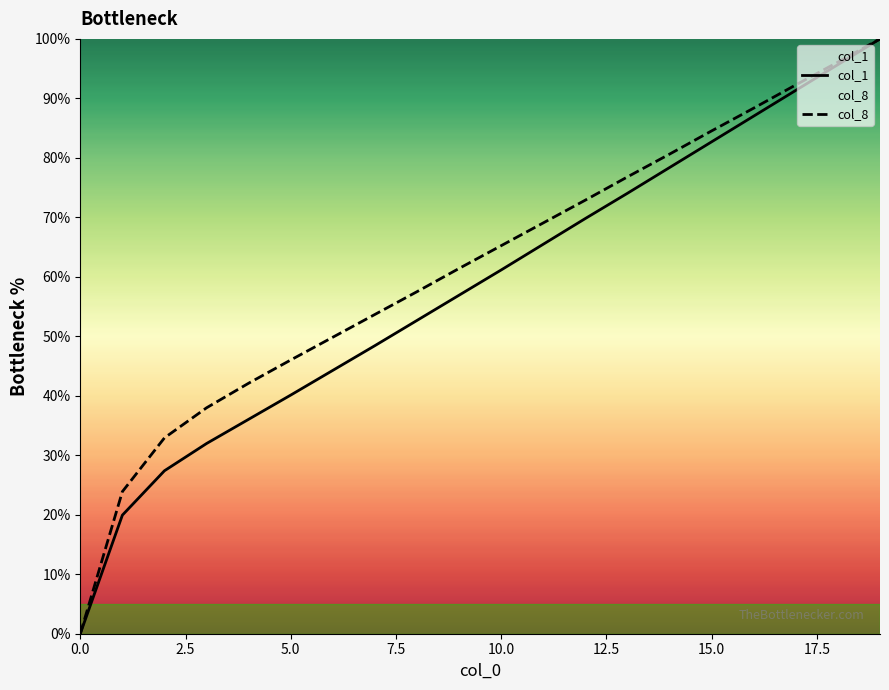

What is the maximum value for col_8?

100.0